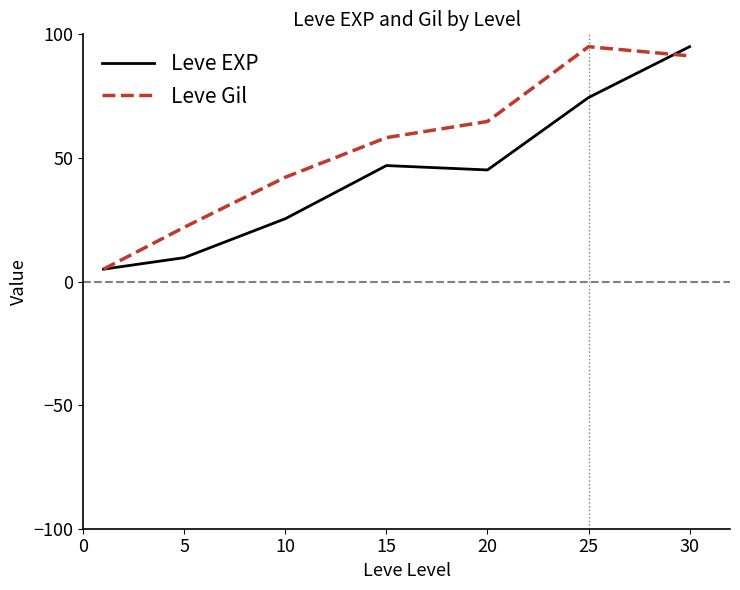

Which series has the largest total across all categories?

Leve Gil